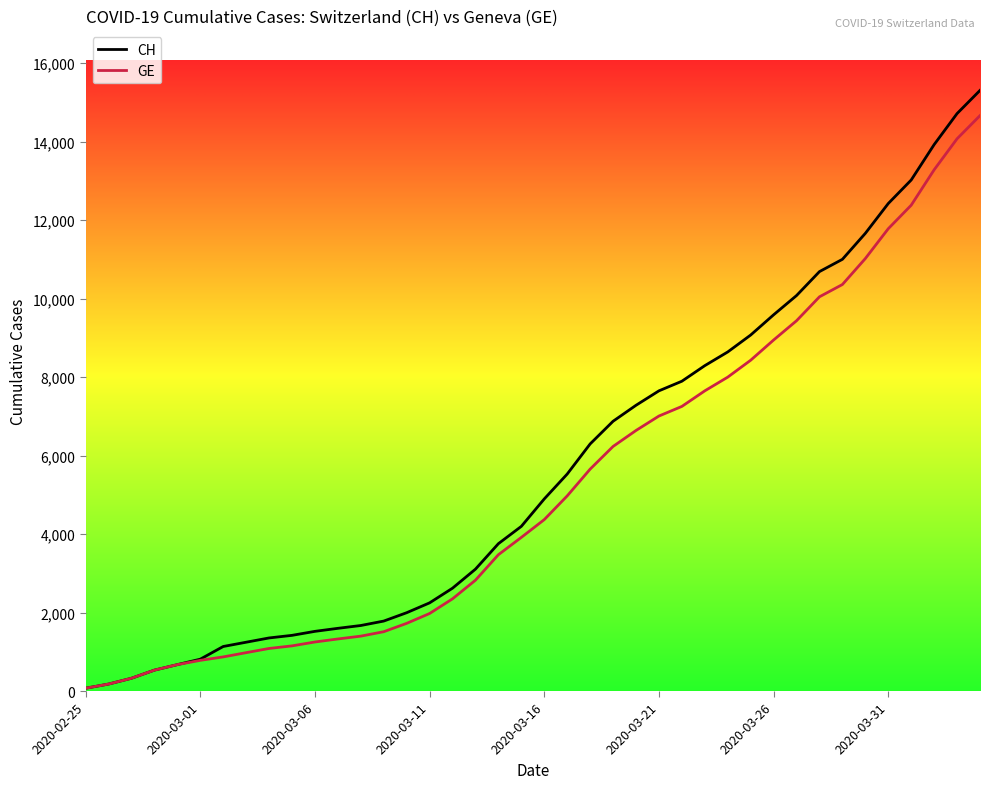

Which series has the largest range (max minus min)?

CH